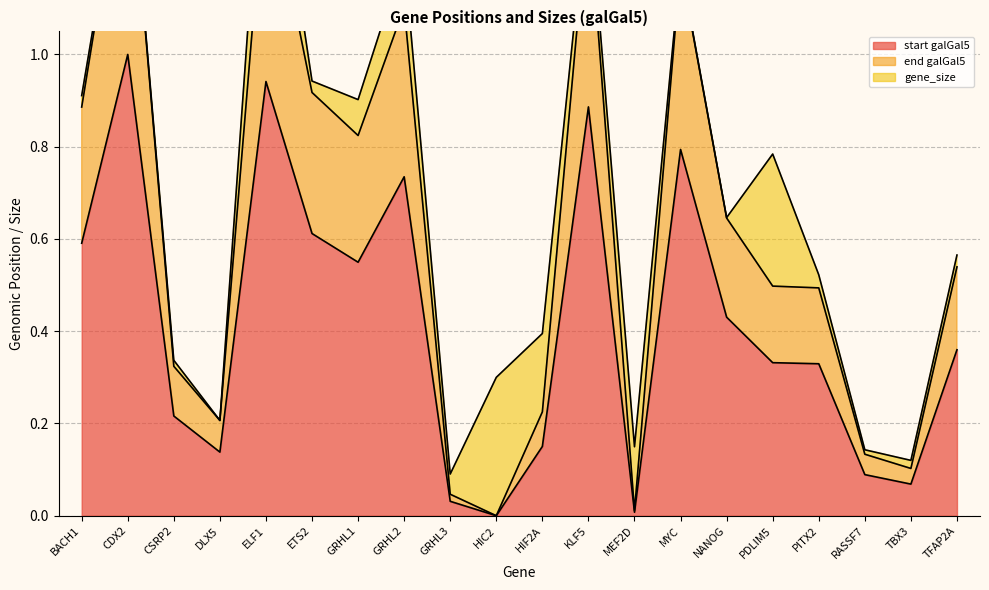

True or false: start galGal5 and end galGal5 cross at least once.

False